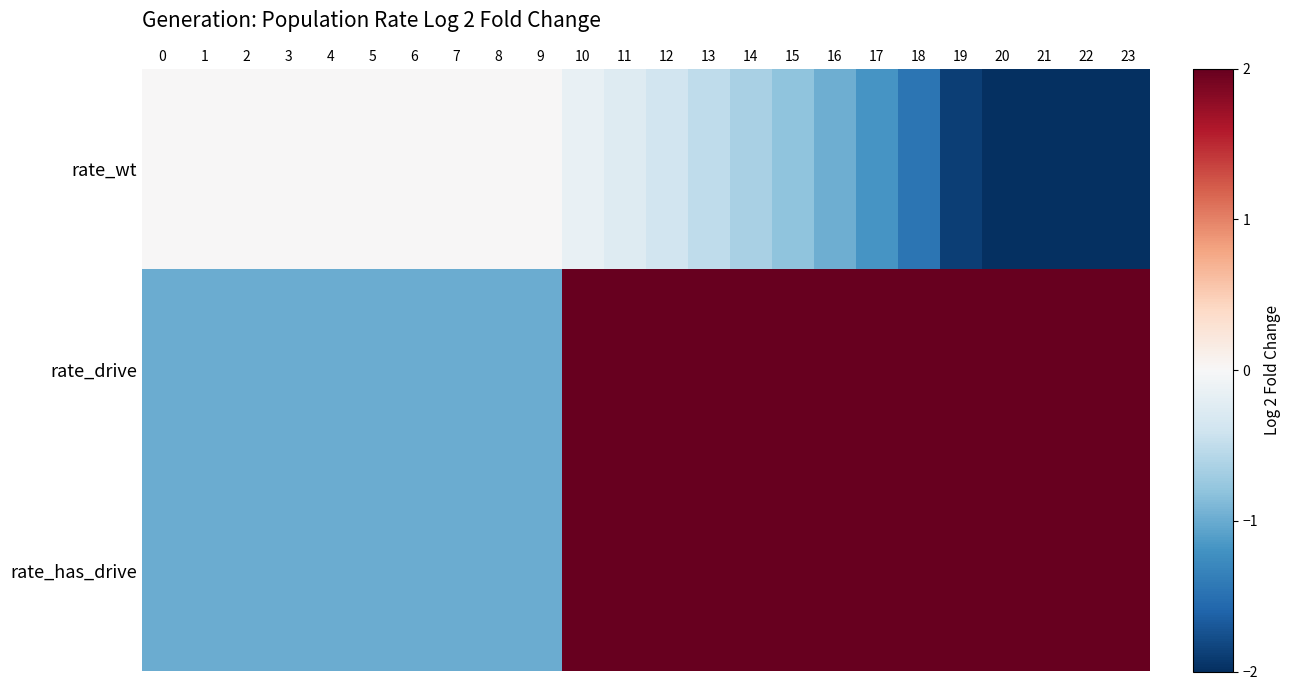

At 21, list the series in order from smallest to largest.

rate_wt, rate_drive, rate_has_drive